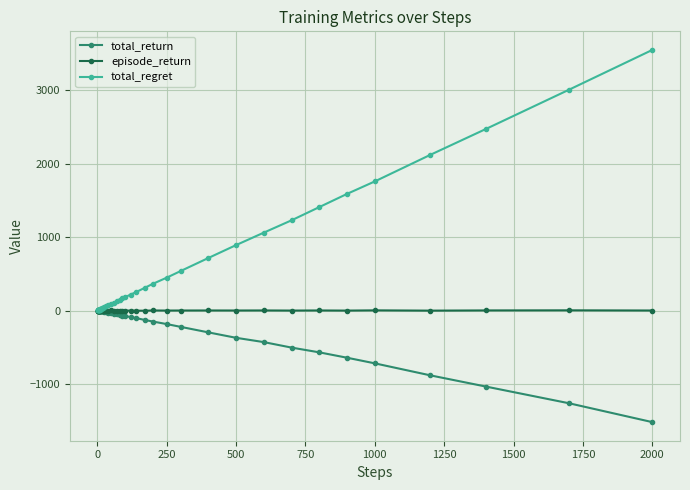

Rank the series by their average value, from lowest to highest.

total_return, episode_return, total_regret